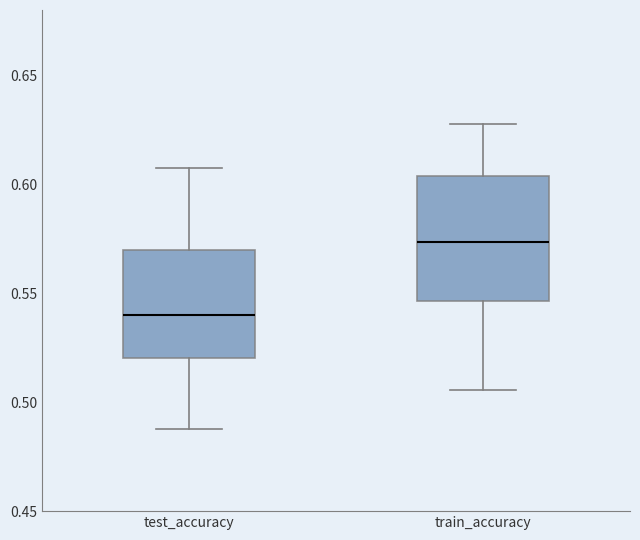

Reading left to right, read every box against the y-axis: the position of its median line, the range the box covers, and the ends of its whiskers. The values are not printed on the chart, so give them approximately, as read against the axis.

test_accuracy: median 0.540, box 0.520 to 0.570, whiskers 0.490 to 0.610
train_accuracy: median 0.575, box 0.545 to 0.605, whiskers 0.505 to 0.630